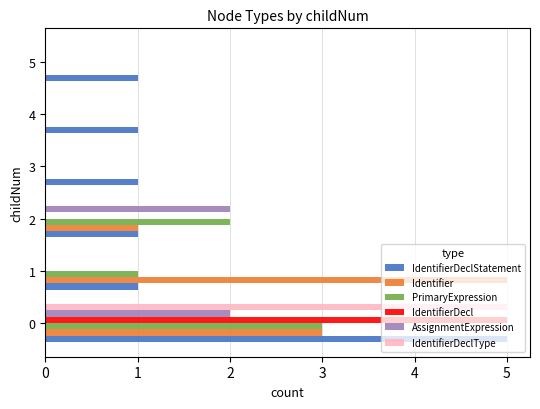

What is the difference between the Identifier values at 2 and 5?

1